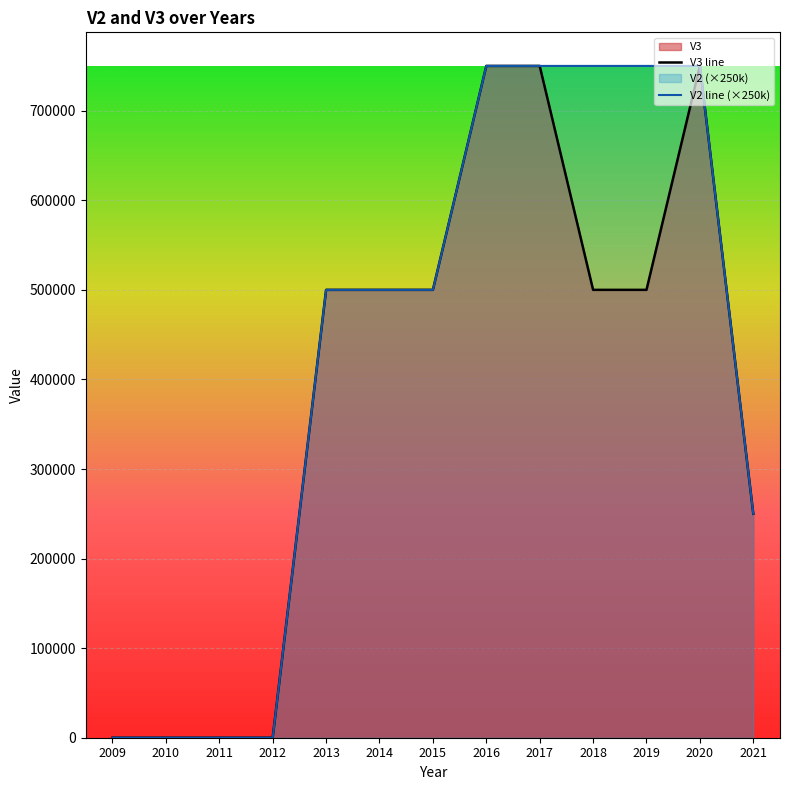

True or false: V3 line and V2 line (×250k) intersect in this chart.

False